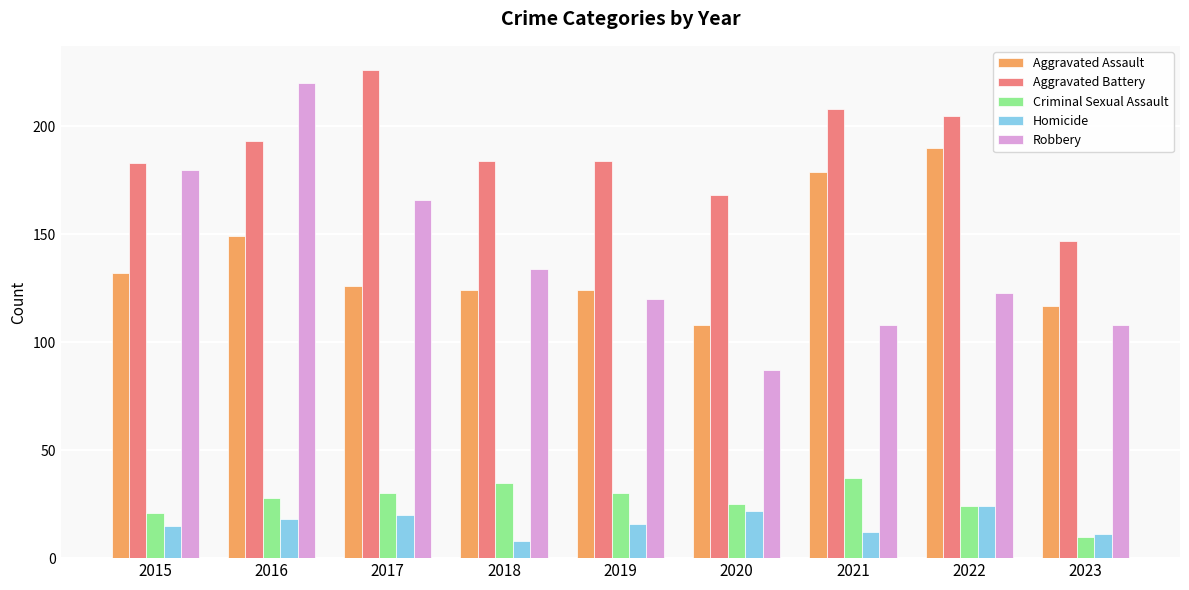

Reading left to right, what are all the values shown in this chart?

Aggravated Assault: 132	149	126	124	124	108	179	190	117
Aggravated Battery: 183	193	226	184	184	168	208	205	147
Criminal Sexual Assault: 21	28	30	35	30	25	37	24	10
Homicide: 15	18	20	8	16	22	12	24	11
Robbery: 180	220	166	134	120	87	108	123	108